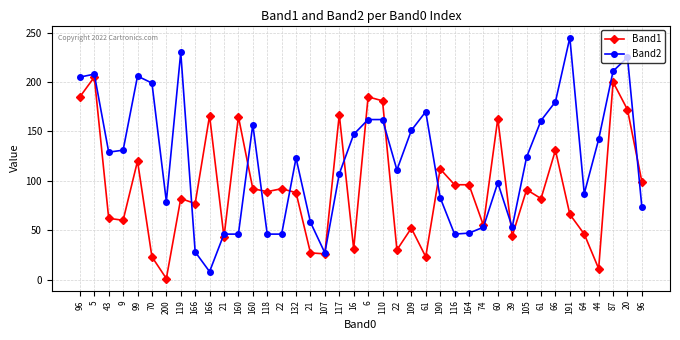

At which label is Band2 closest to 126?

105